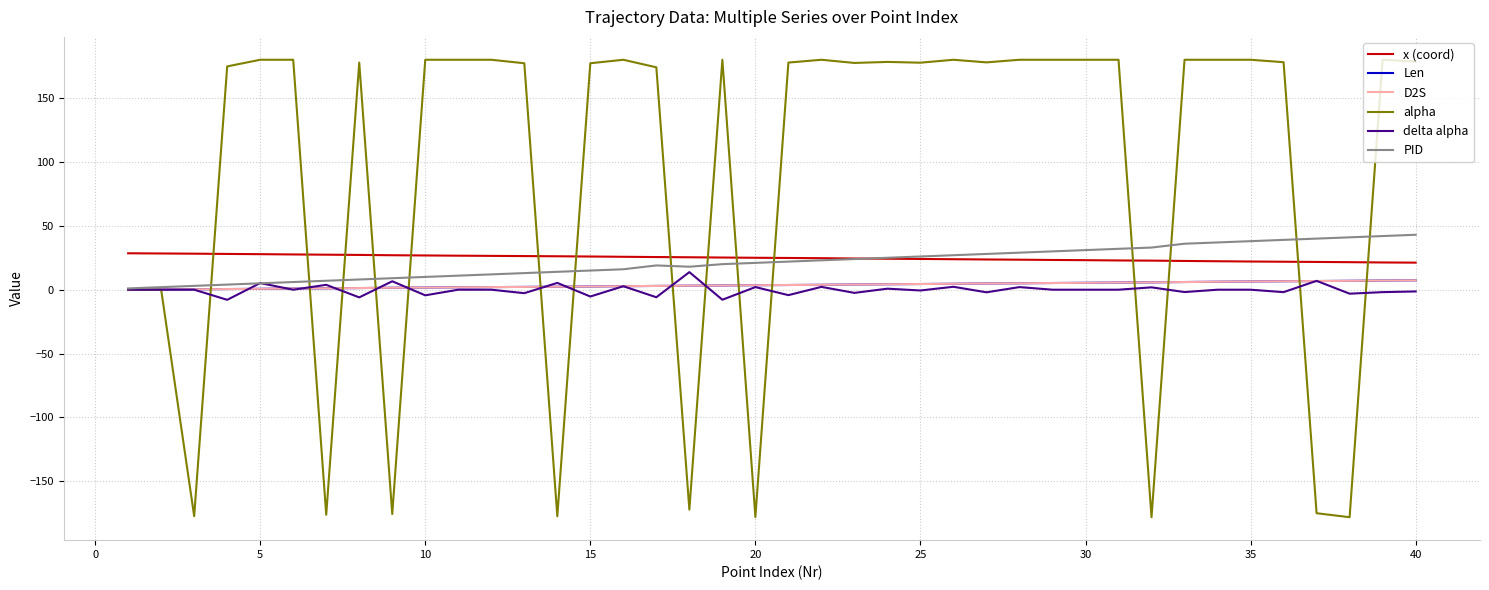

What is the difference between the maximum and minimum values in the alpha series?

358.2